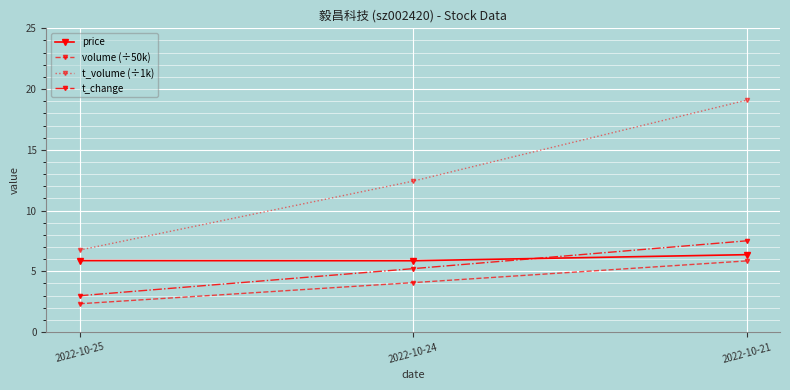

Rank the series at 2022-10-25 from highest to lowest value.

t_volume (÷1k), price, t_change, volume (÷50k)